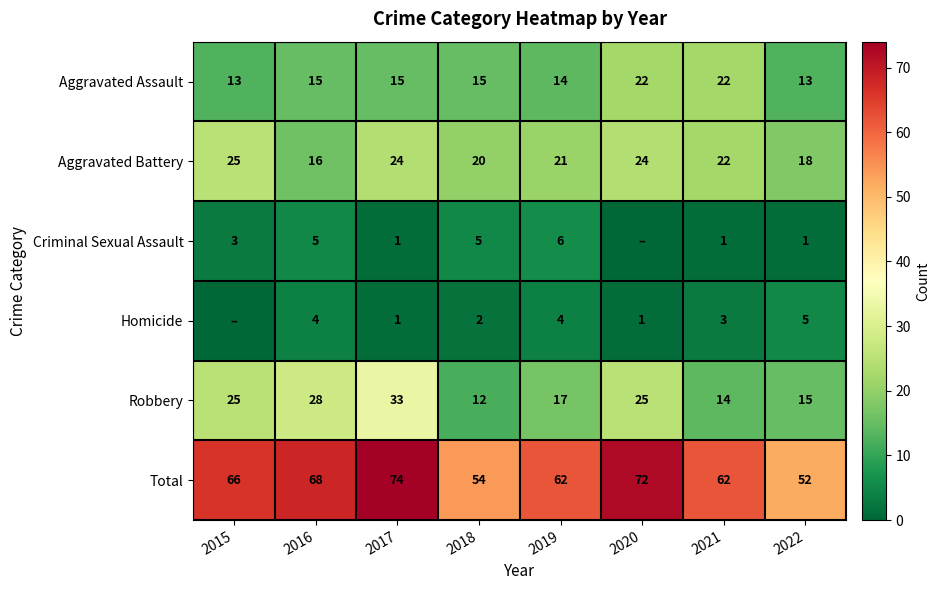

True or false: Homicide has a value of 2 at 2020.

False